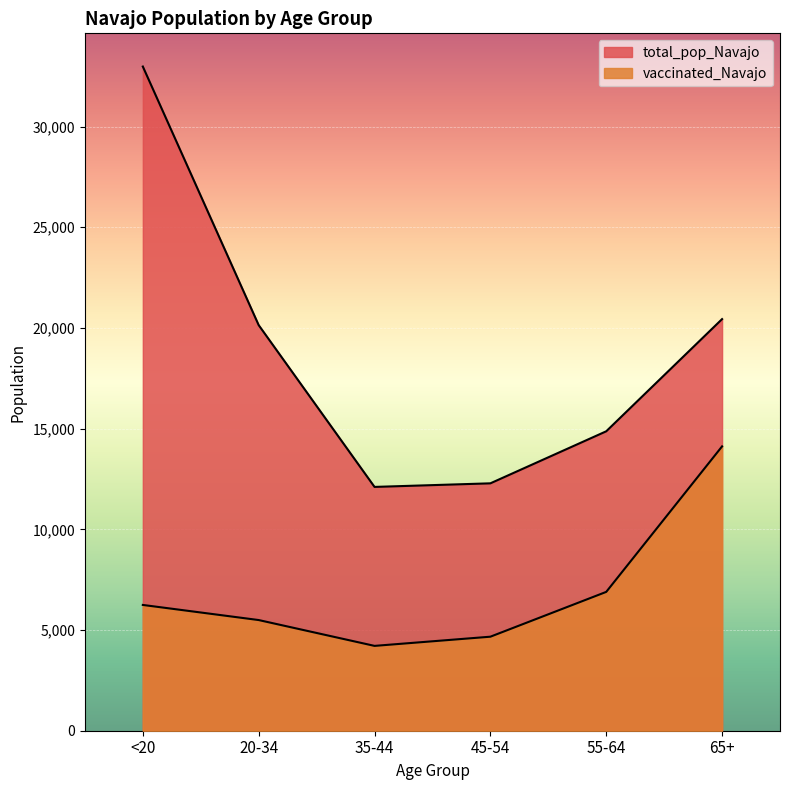

What are all the series names shown in the legend?

vaccinated_Navajo, total_pop_Navajo